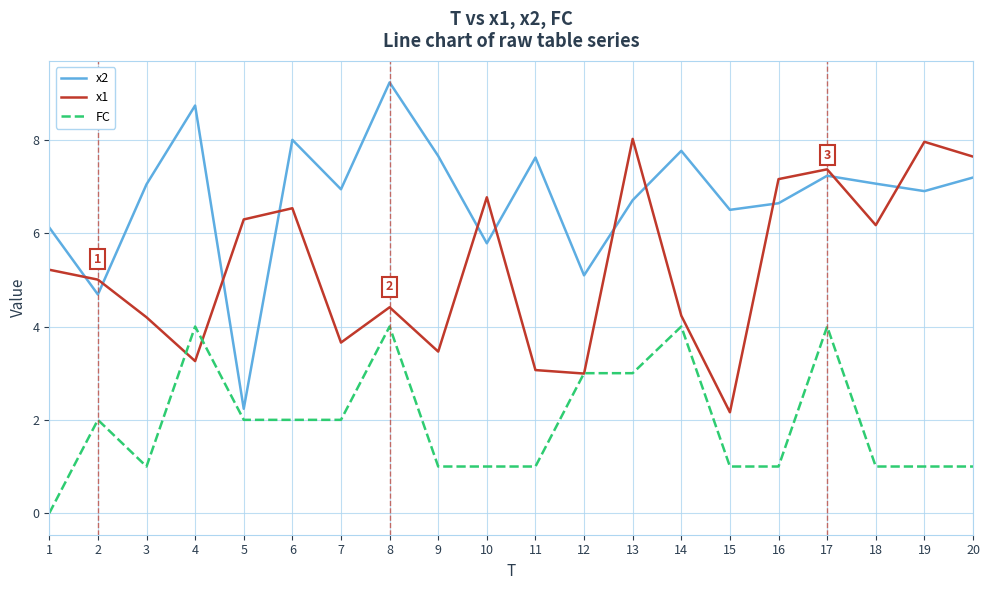

True or false: x2 and FC cross at least once.

False